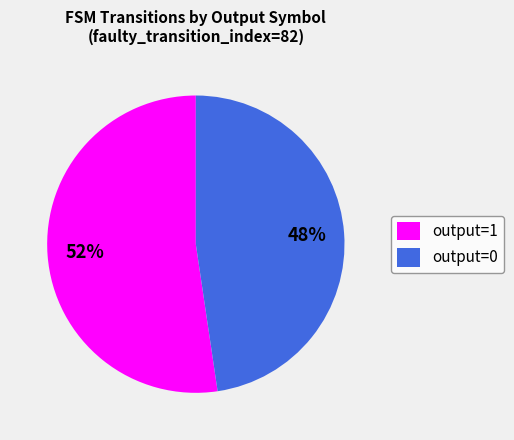

To the nearest percent, what is the average slice percentage?

50%